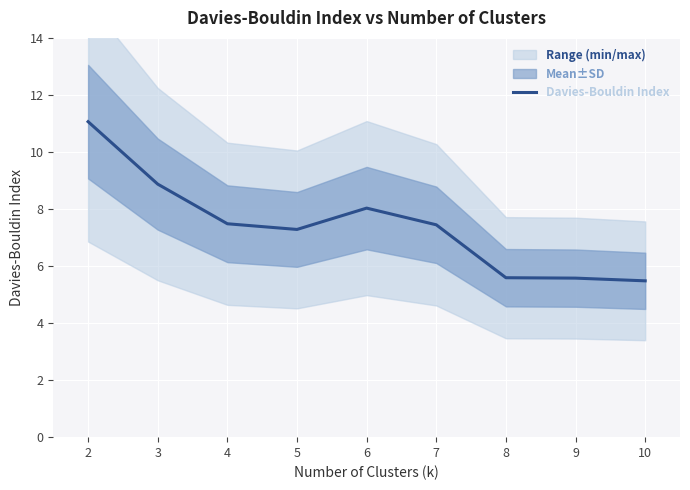

How many points are higher than both their immediate neighbors (excluding endpoints)?

1